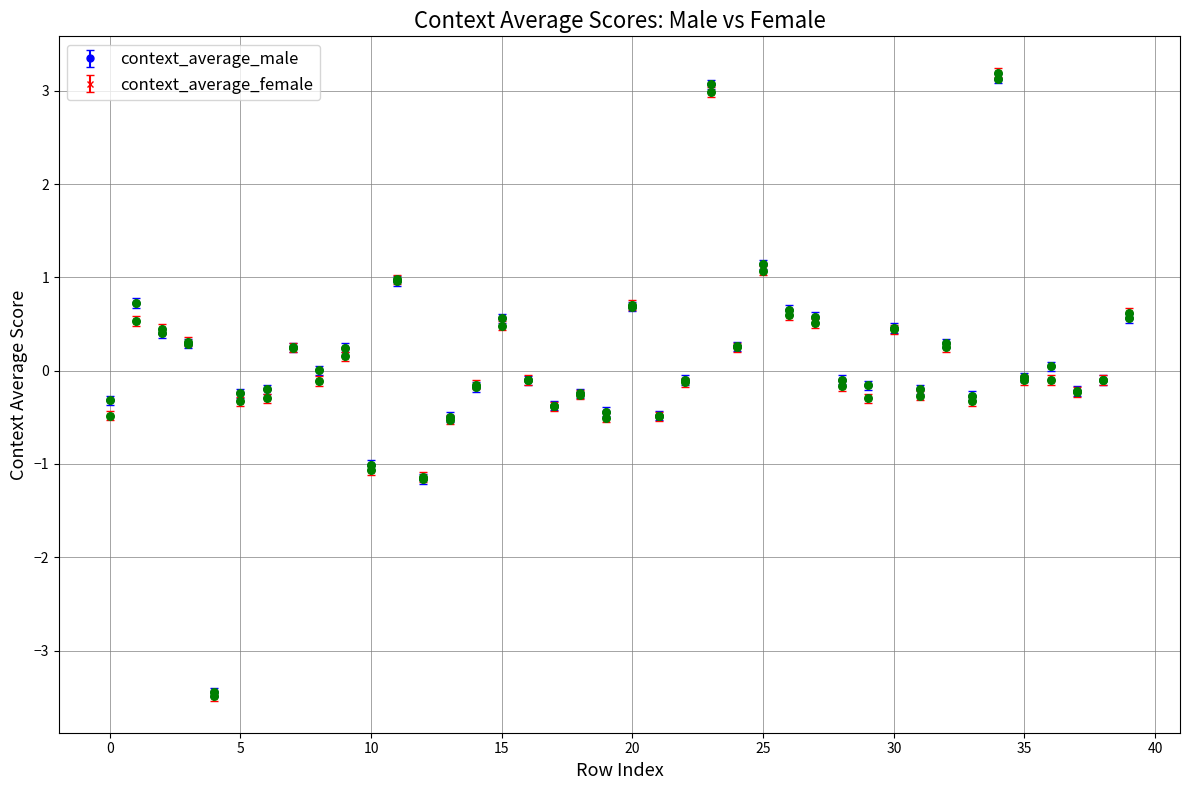

What is the smallest value displayed?

-3.5